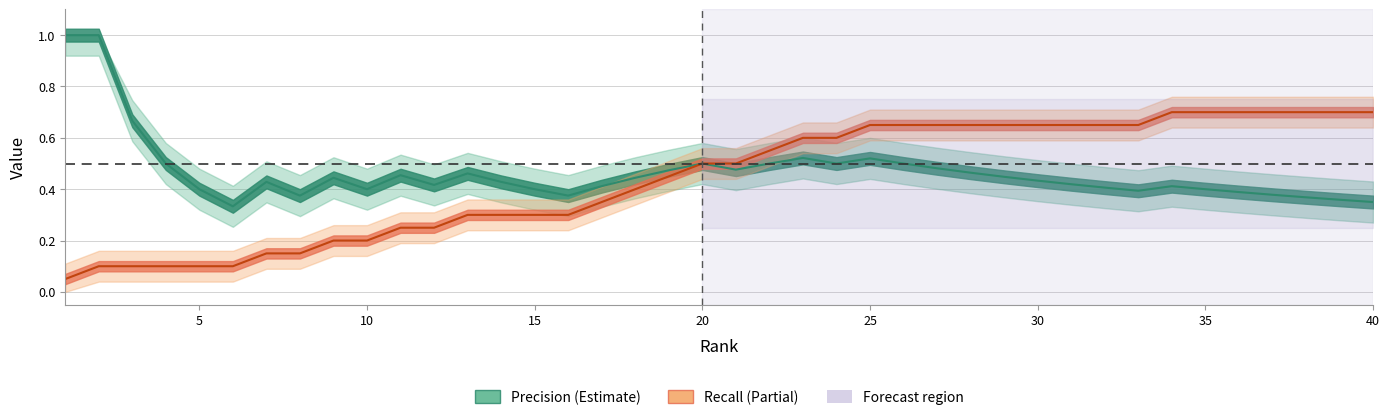

What is the difference between the highest and lowest values at 30?

0.2